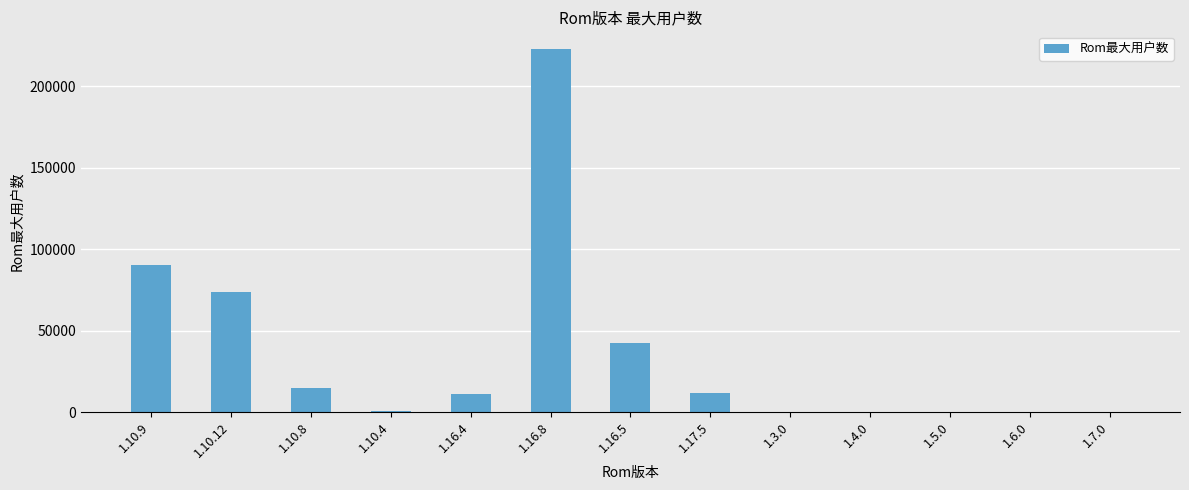

At which category does the chart reach its peak across all series?

1.16.8